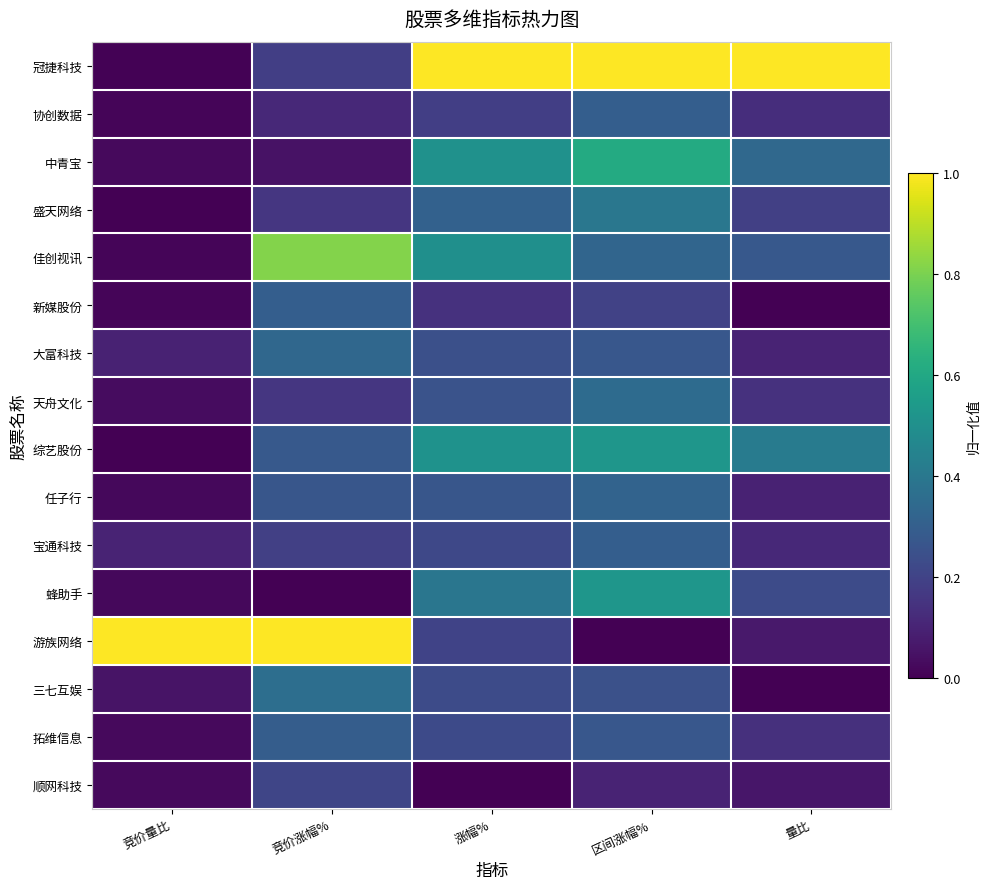

What is the difference between the highest and lowest values at 涨幅%?

1.0